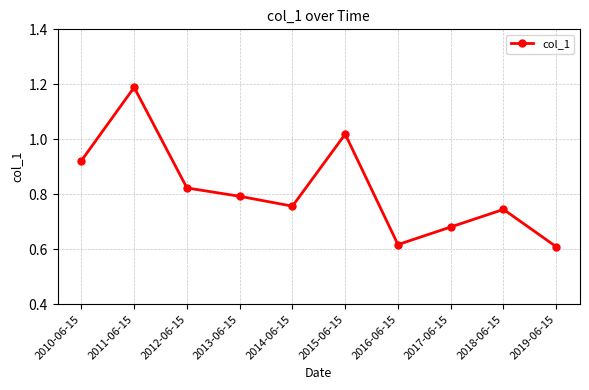

What position from the left is 2019-06-15?

10